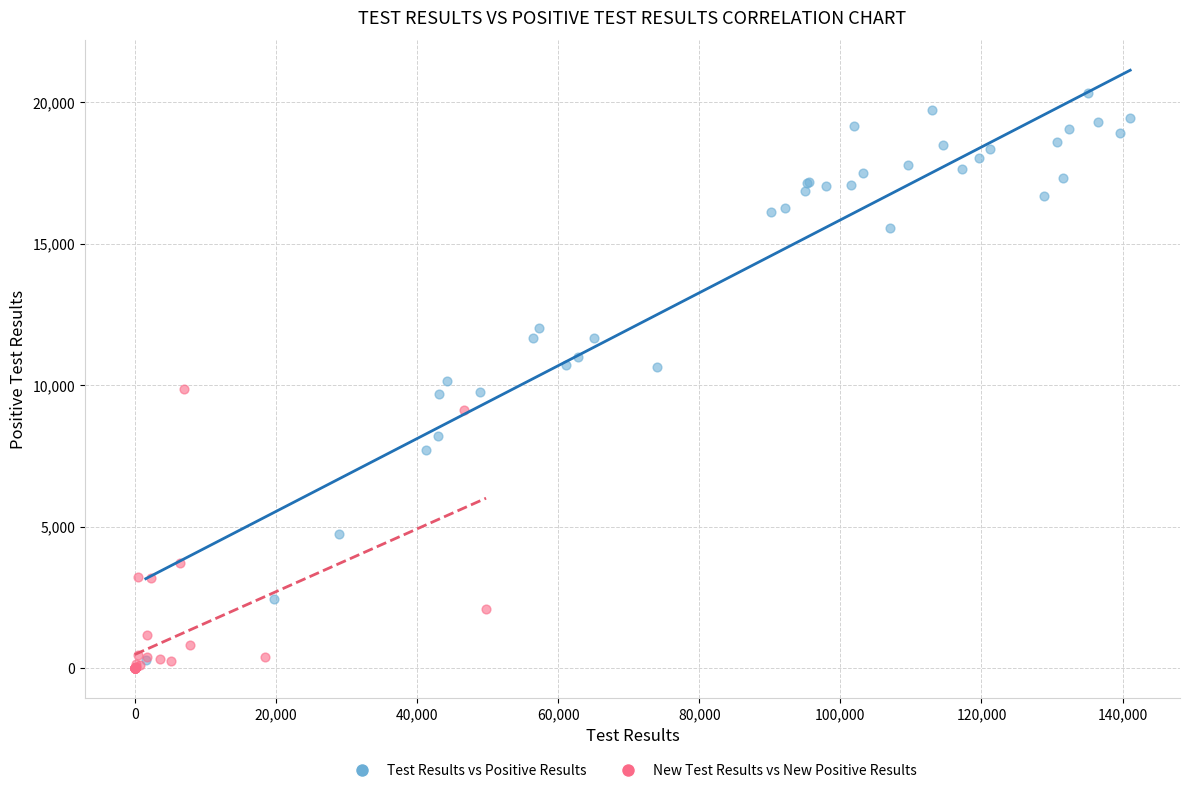

Which series reaches the maximum Y coordinate?

Test Results vs Positive Results